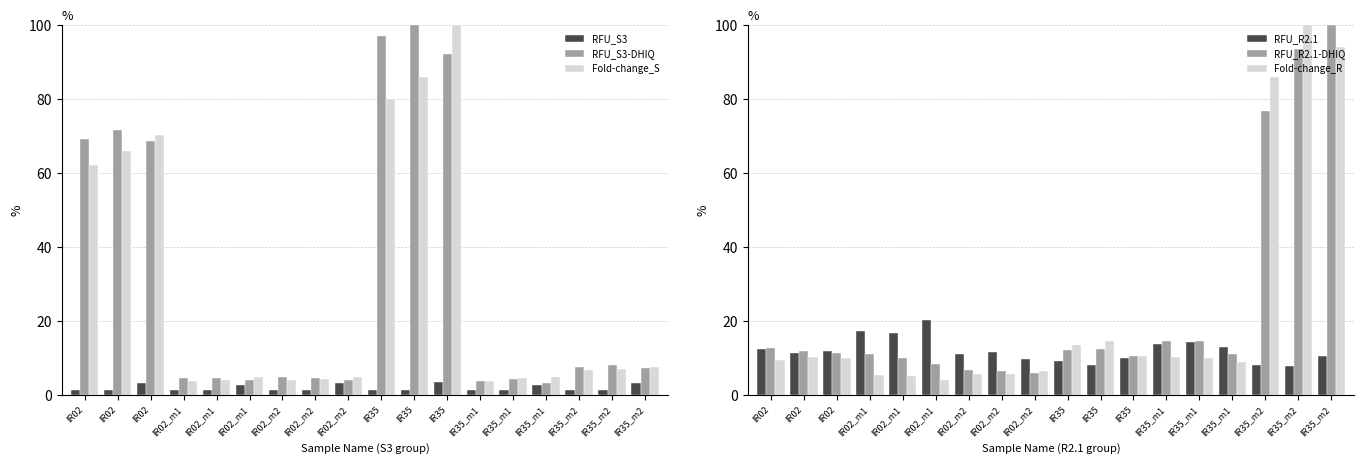

Between IR02 and IR02_m1, which series saw the biggest shift?

Fold-change_S